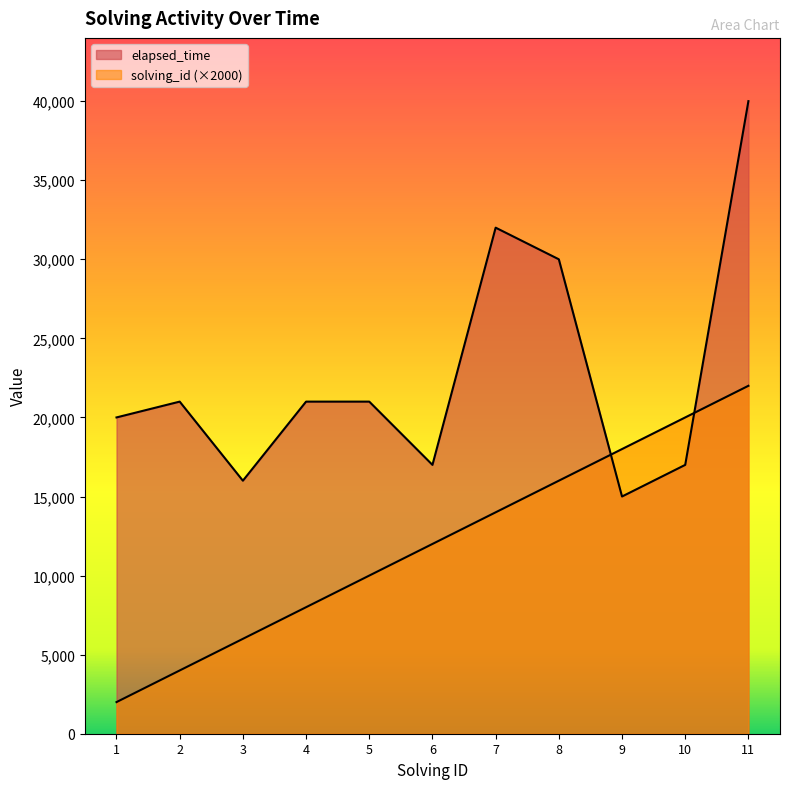

What is the minimum value shown in the chart?

2000